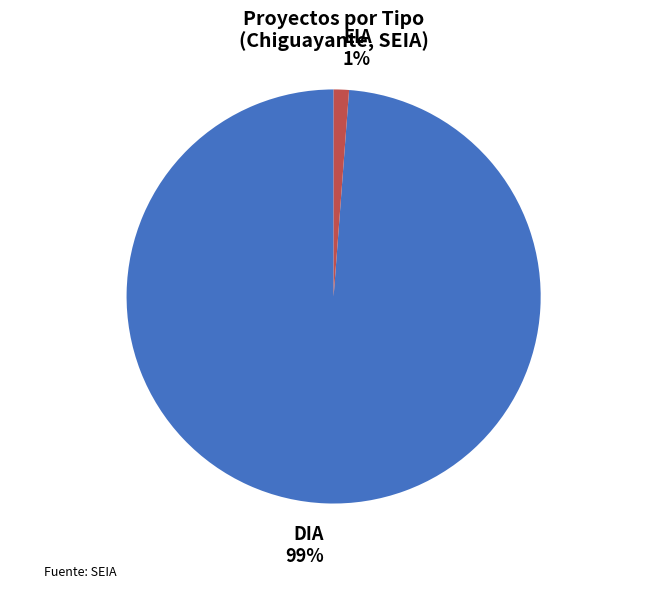

Is it true that DIA is 90% of the pie?

False